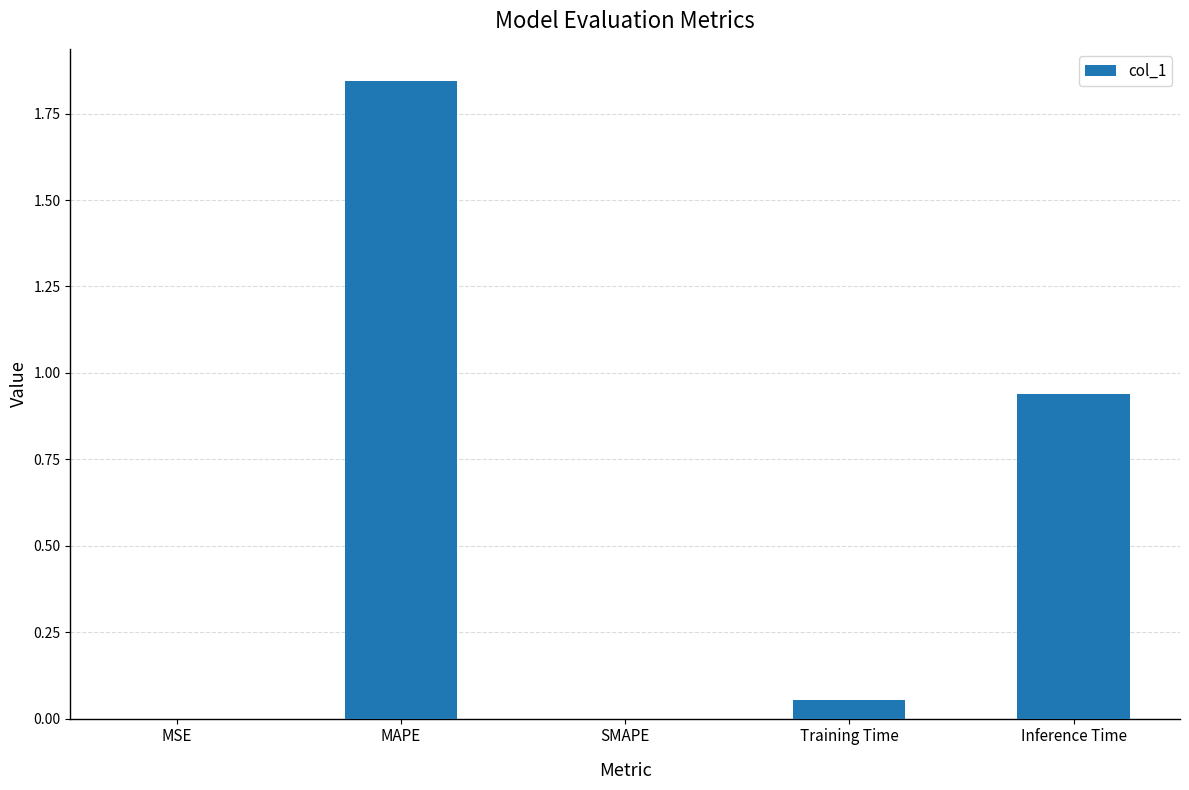

What is the sum of all values?

2.8